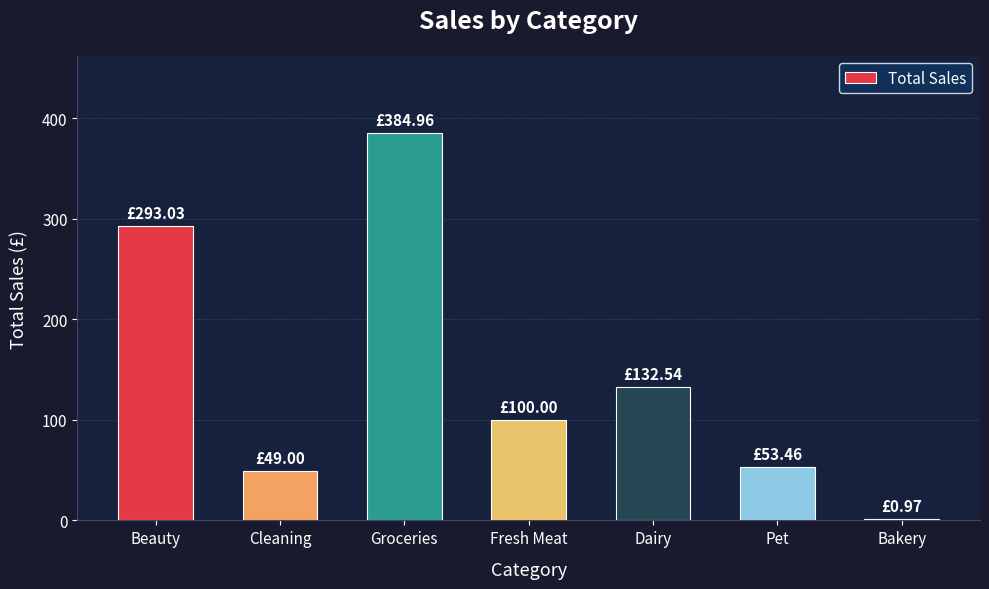

Which has a higher value, Beauty or Dairy?

Beauty